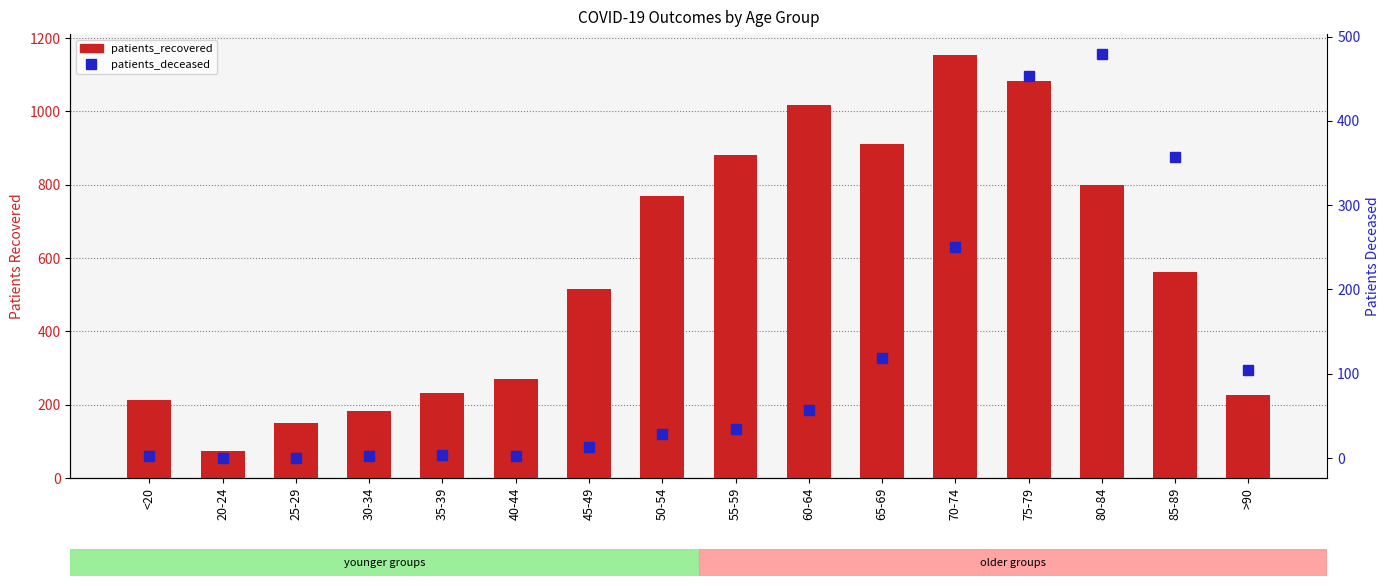

Rank the series by their maximum value, from lowest to highest.

patients_deceased, patients_recovered